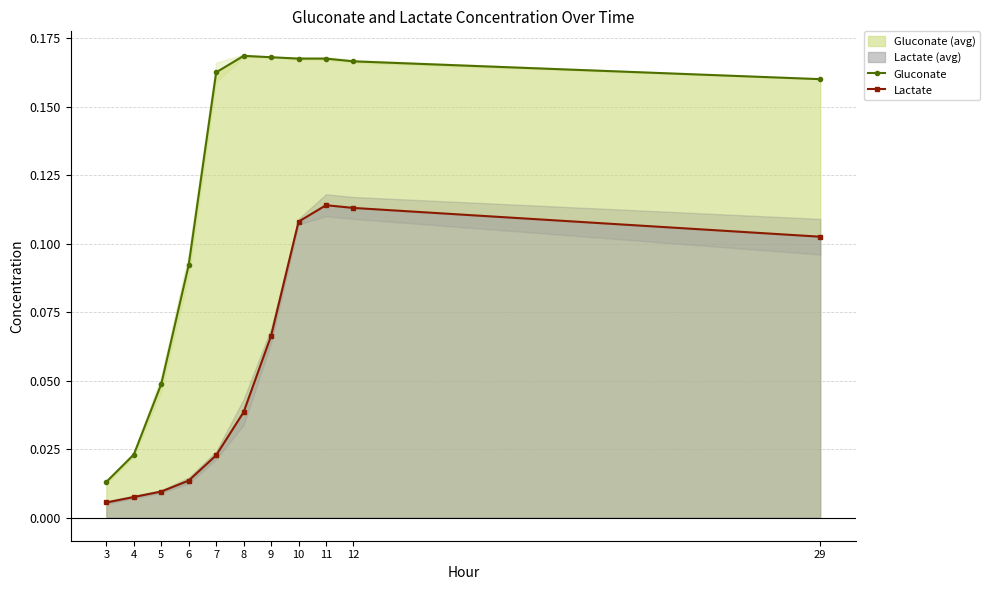

Which series has the largest range (max minus min)?

Gluconate